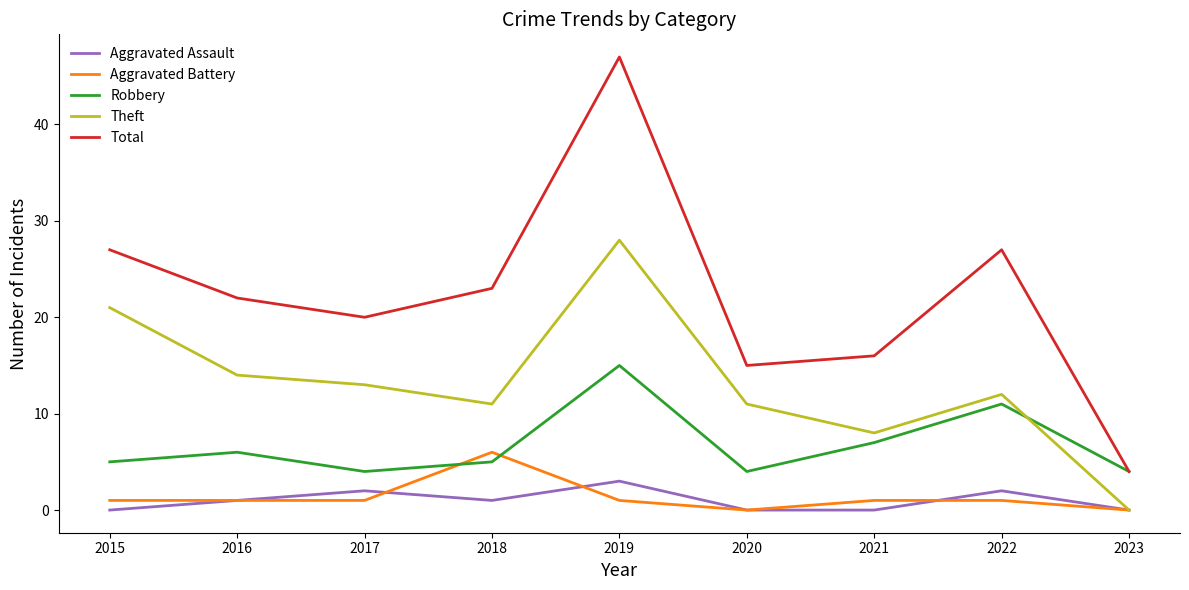

List the series in order of their peak value, highest first.

Total, Theft, Robbery, Aggravated Battery, Aggravated Assault